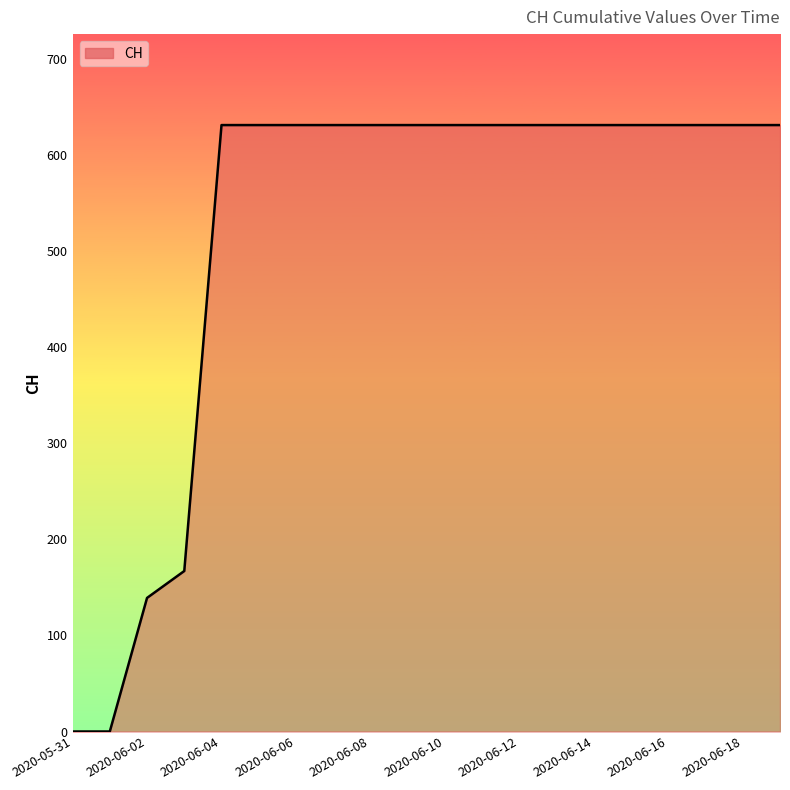

How many lines are shown in the chart?

1